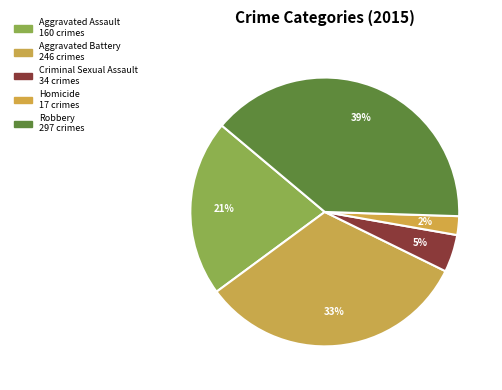

What percentage is NOT represented by Aggravated Assault?

78.8%